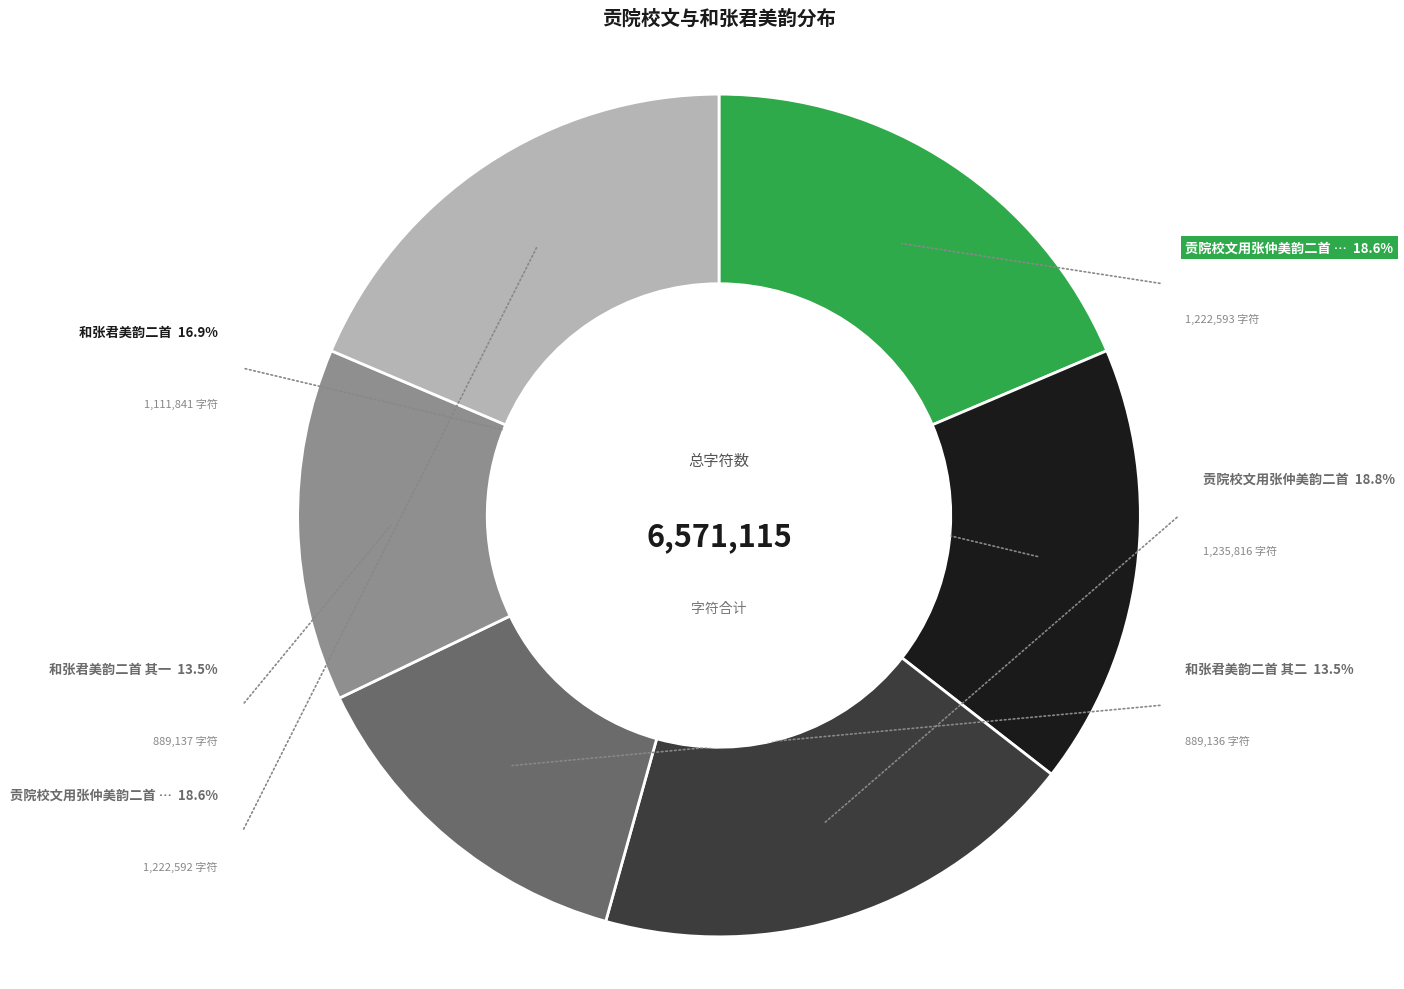

What is the ratio of the value at 贡院校文用张仲美韵二首 其二 to the value at 和张君美韵二首 其二?

1.4